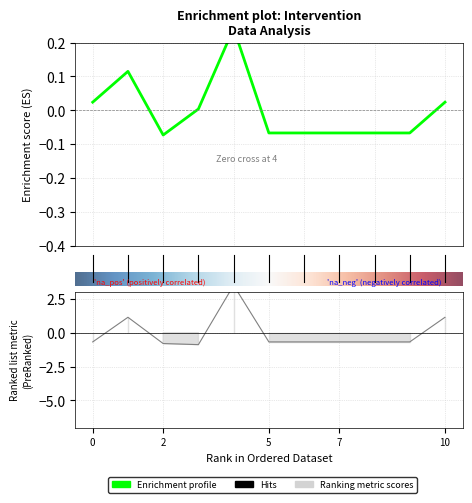

How many lines are shown in the chart?

2